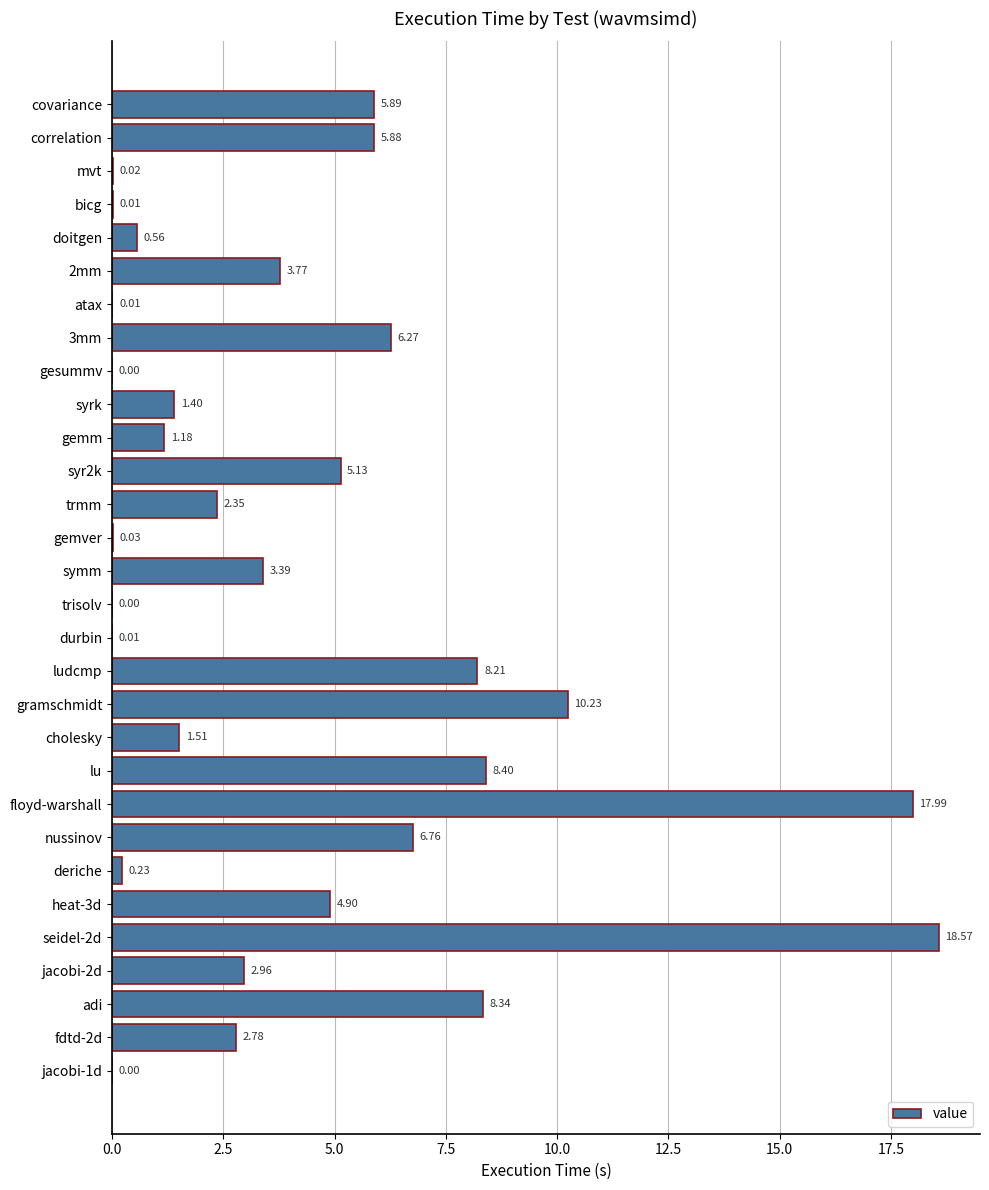

At which label is the value closest to 9?

lu